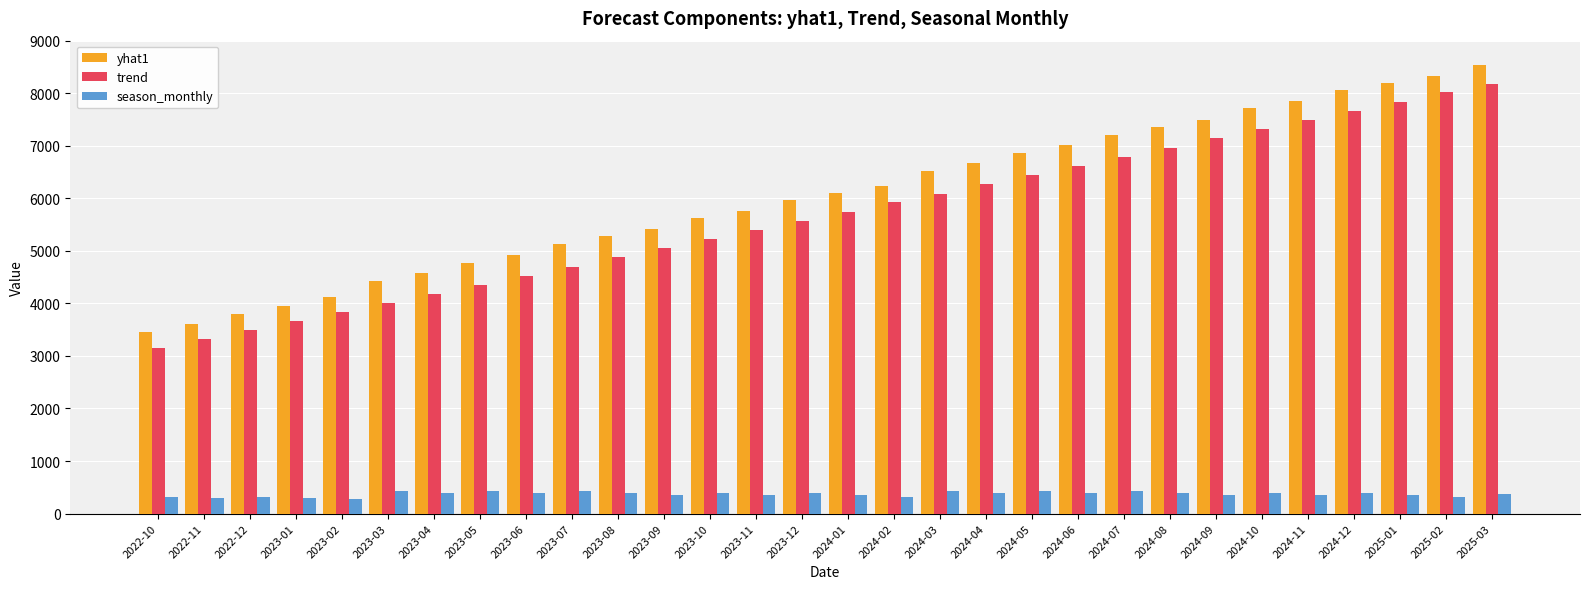

At 2023-07, list the series in order from largest to smallest.

yhat1, trend, season_monthly